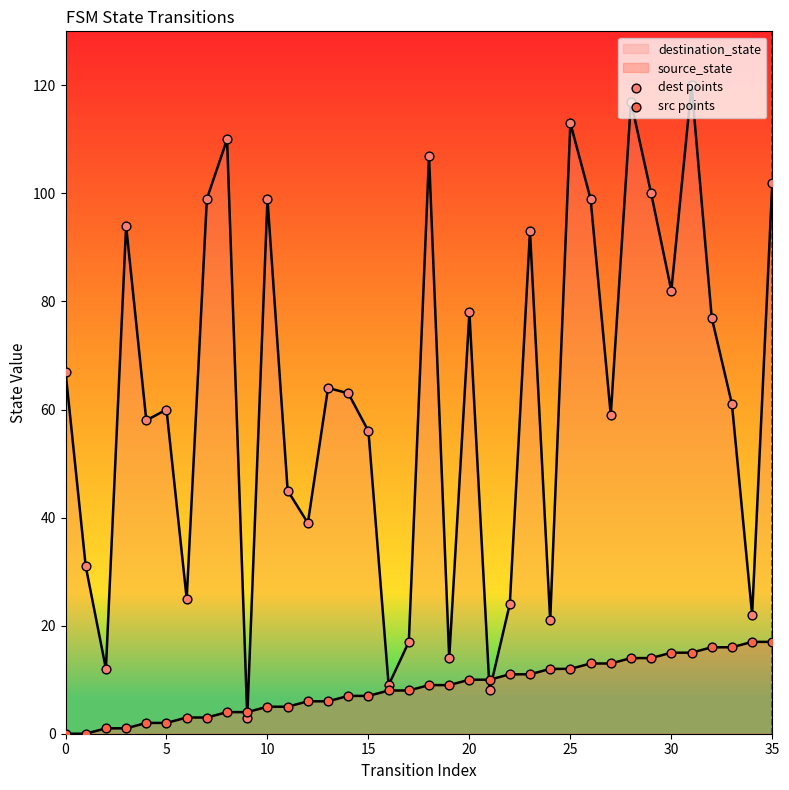

At how many categories does at least one series exceed 35?

25